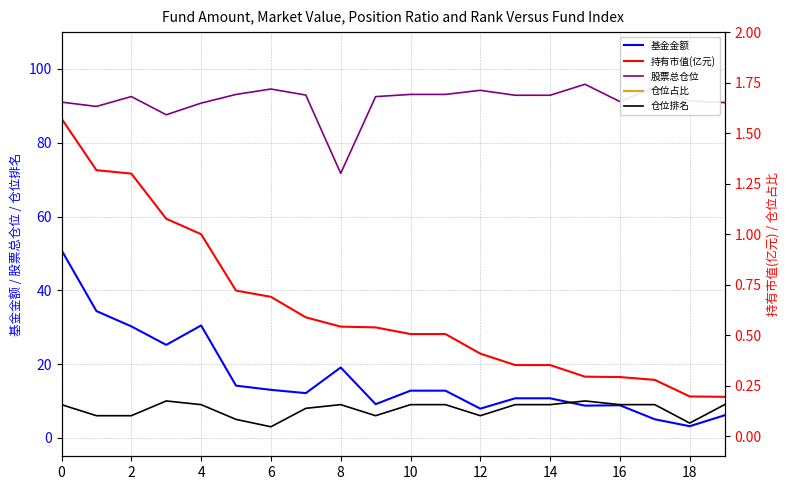

What is the difference between the 股票总仓位 values at 8 and 14?

21.2